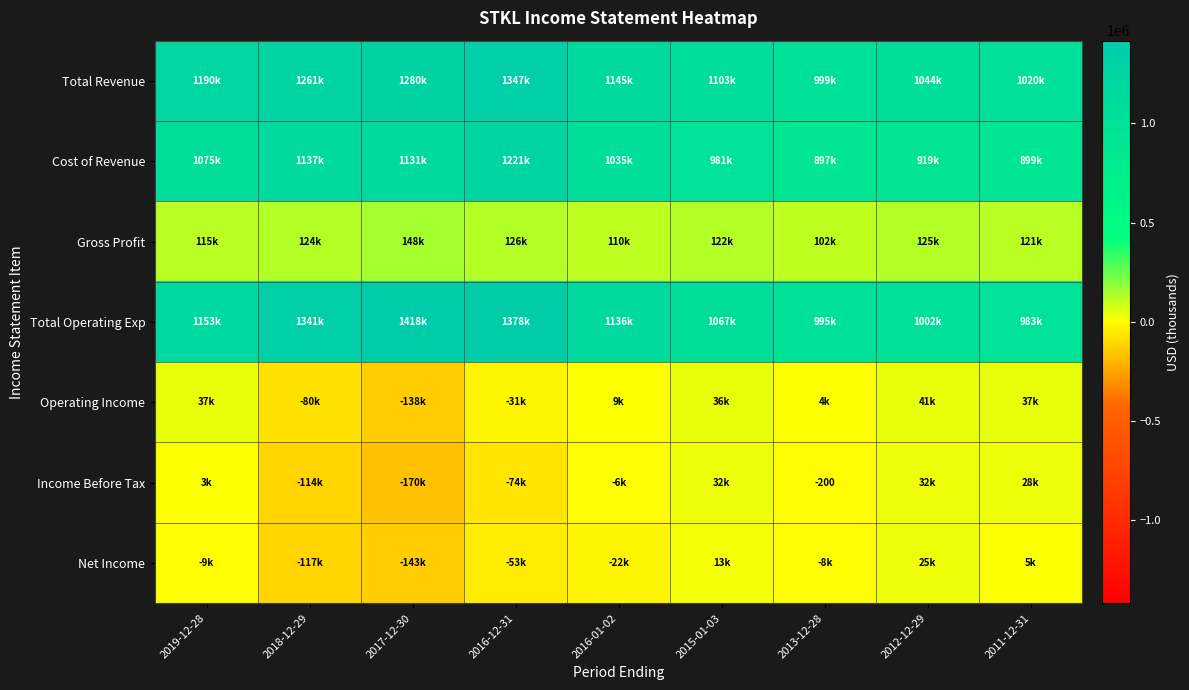

The Net Income series shows 5300 at 2011-12-31. True or false?

True